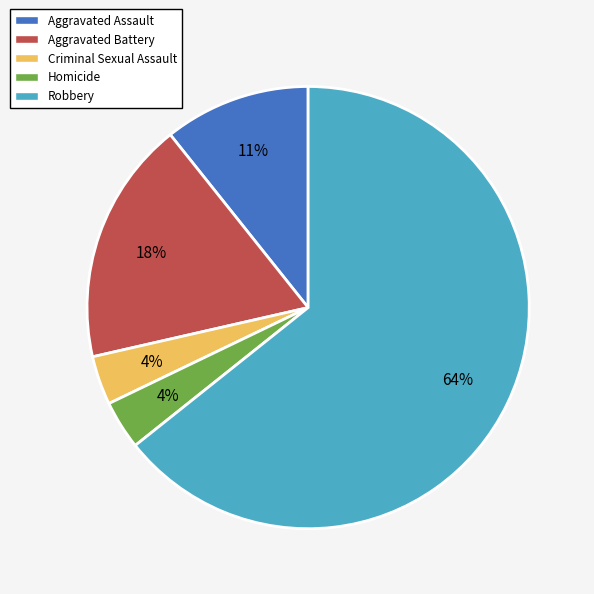

True or false: Aggravated Battery accounts for 8% of the total.

False